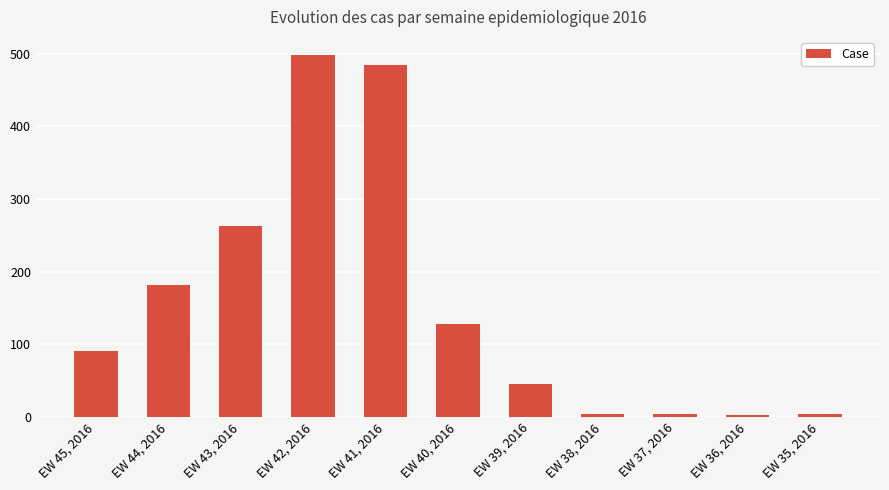

What is the value of the 3rd bar from the left?

263